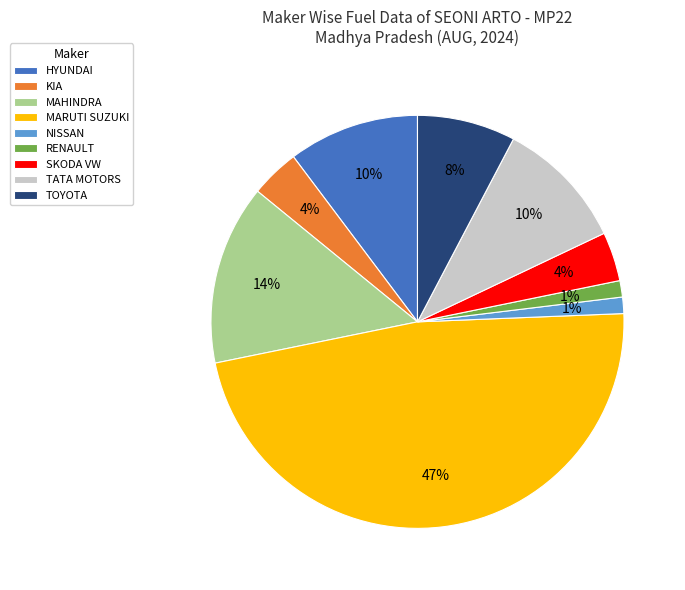

Approximately how many times larger is the value at KIA compared to MAHINDRA?

0.3